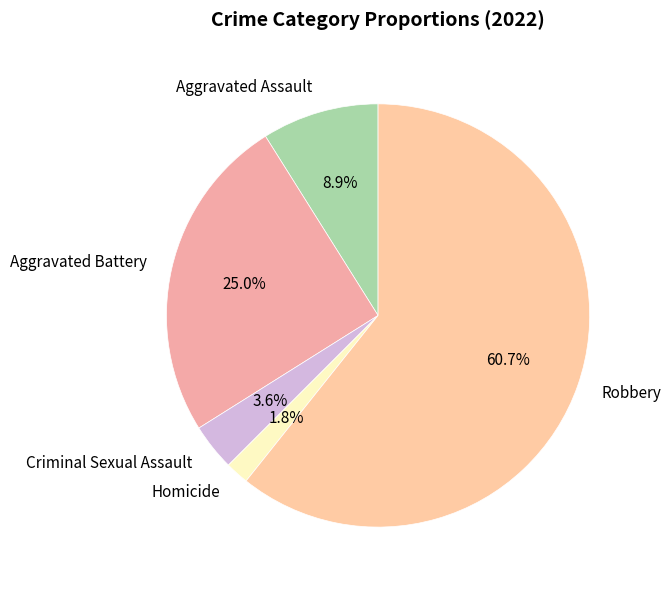

How many segments does this pie chart have?

5